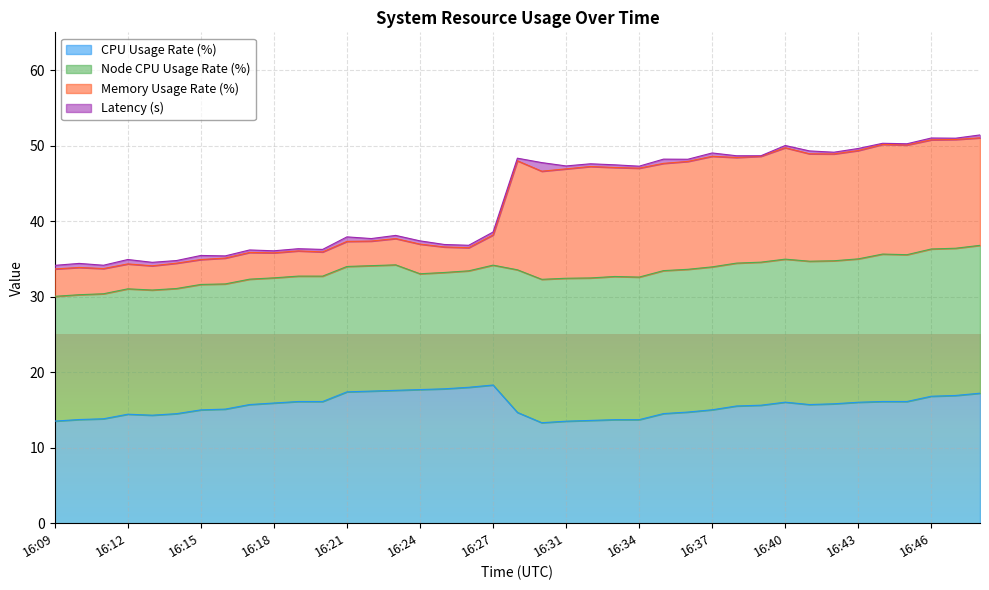

What is the sum of the CPUUsageRate(%) values at 16:44 and 16:41?

31.8